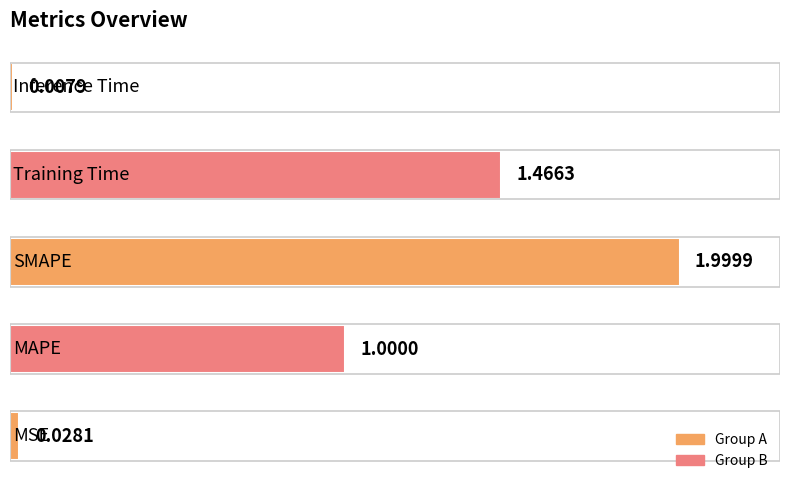

What is the difference between the maximum and second lowest values?

2.0